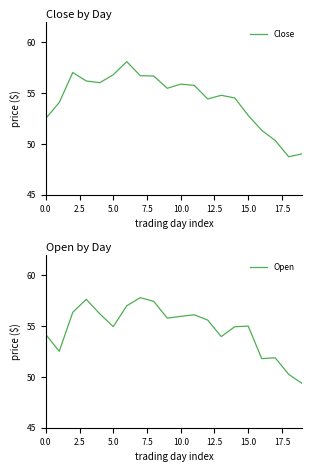

What is the maximum value for Close?

58.1